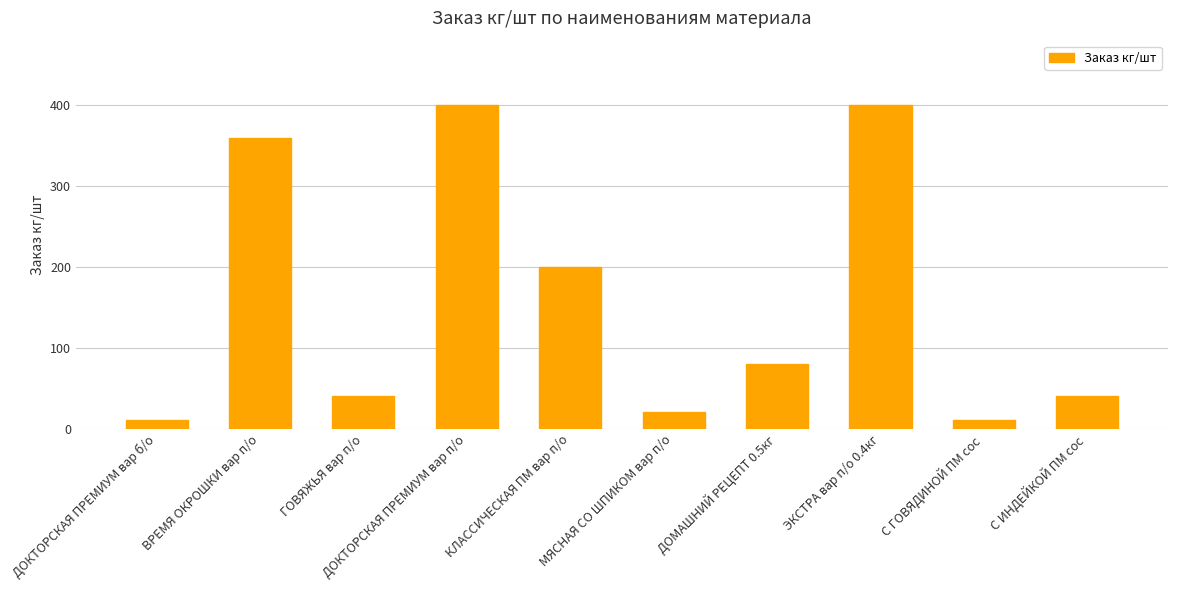

At which label does the data first exceed 80?

ВРЕМЯ ОКРОШКИ вар п/о